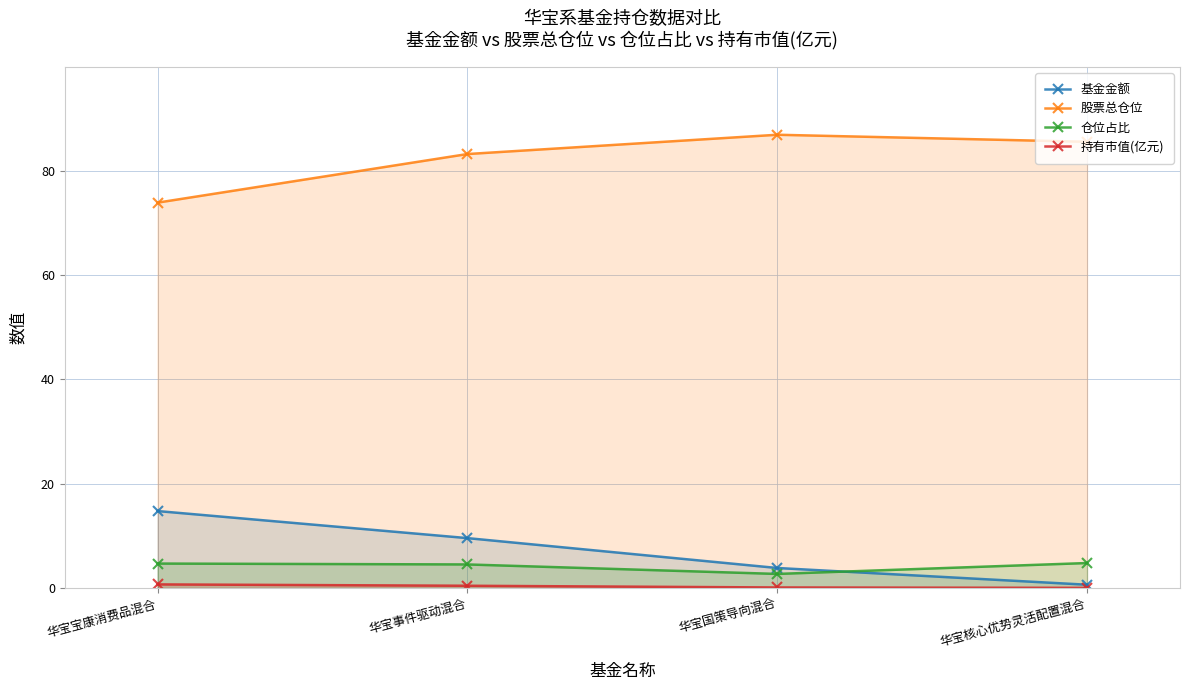

Does the chart have visible grid lines?

Yes